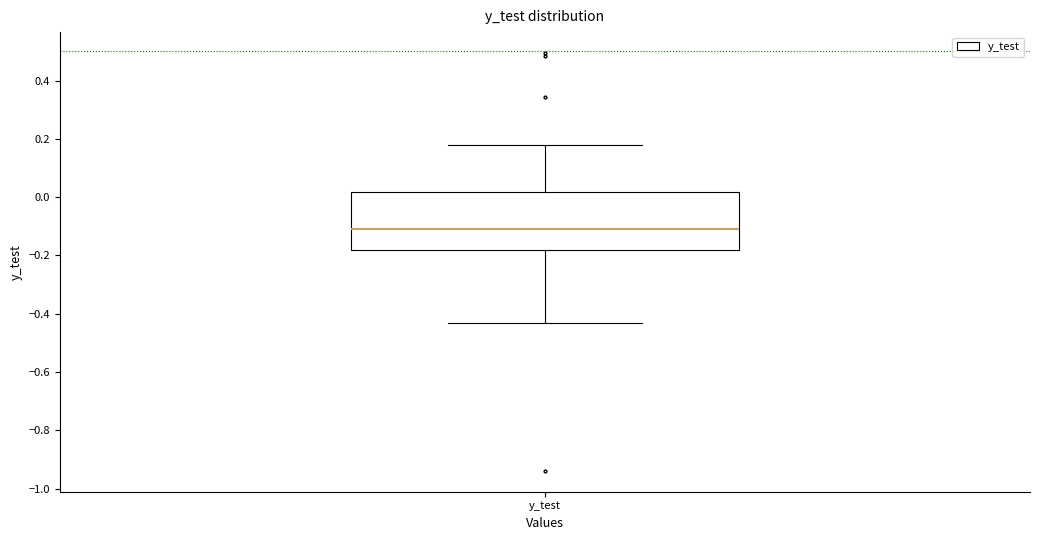

Transcribe this box plot: give where the median line is, the range the box spans, and where the two whiskers end, as read against the y-axis. The values are not printed on the chart, so give them approximately, as read against the axis.

median -0.12, box -0.18 to 0.02, whiskers -0.44 to 0.18